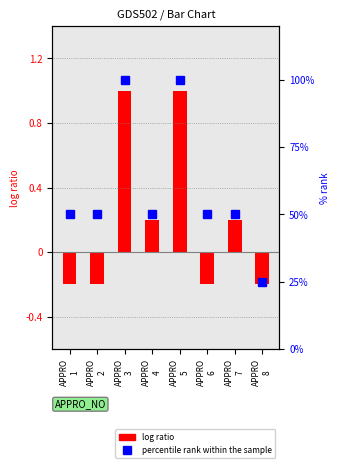

The value of percentile rank within the sample at APPRO
7 is 88.4. True or false?

False